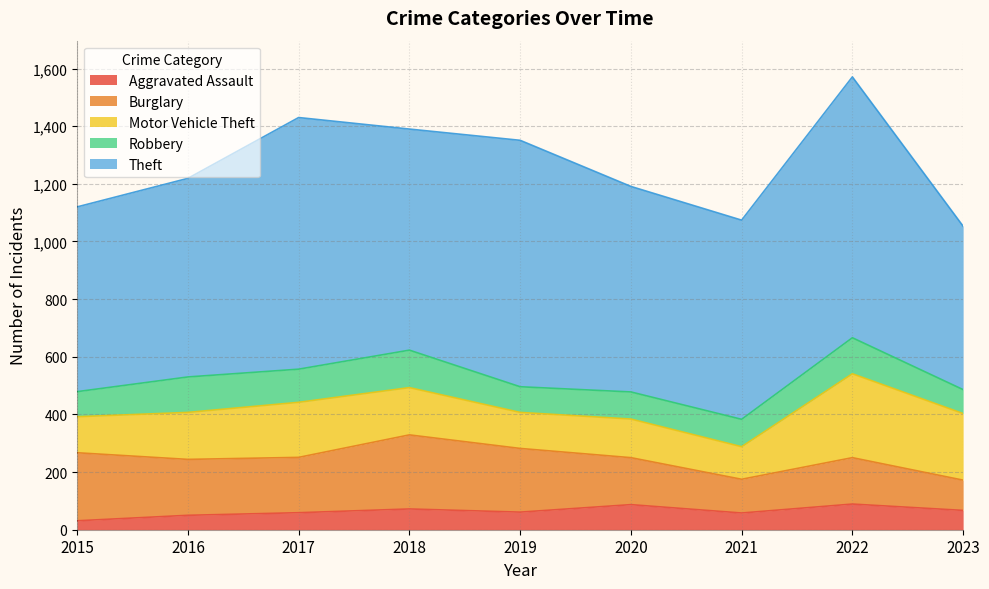

True or false: Motor Vehicle Theft and Robbery intersect in this chart.

False